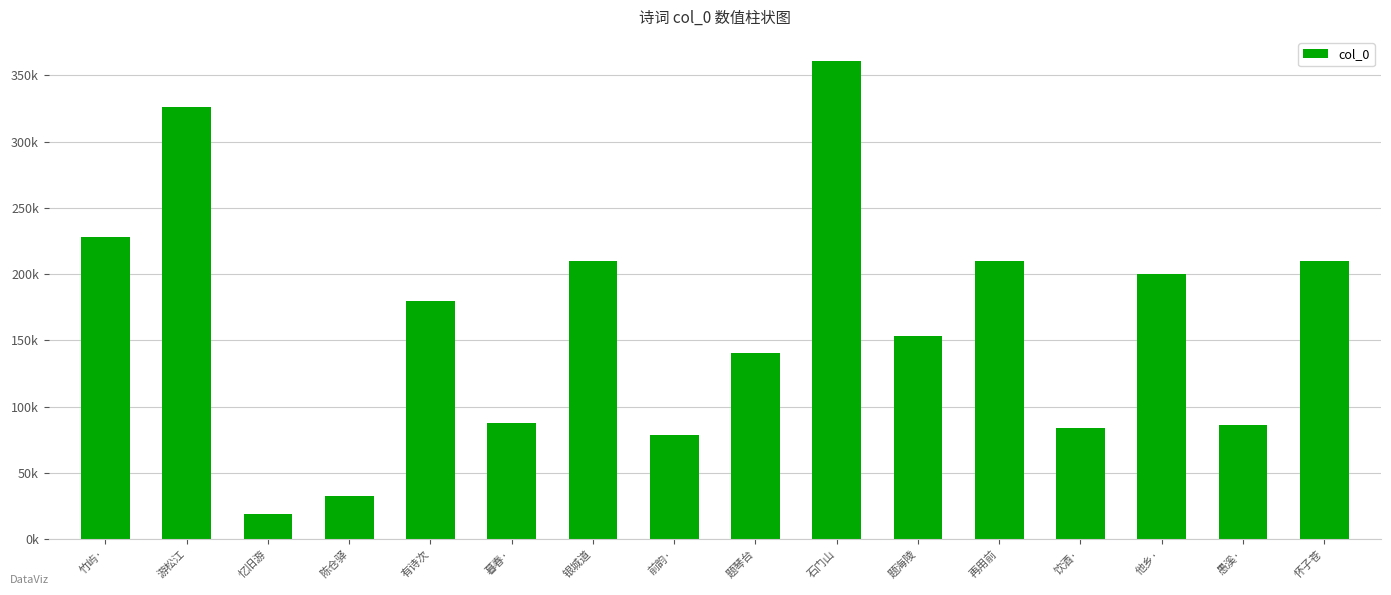

What is the sum of all values?

2604941